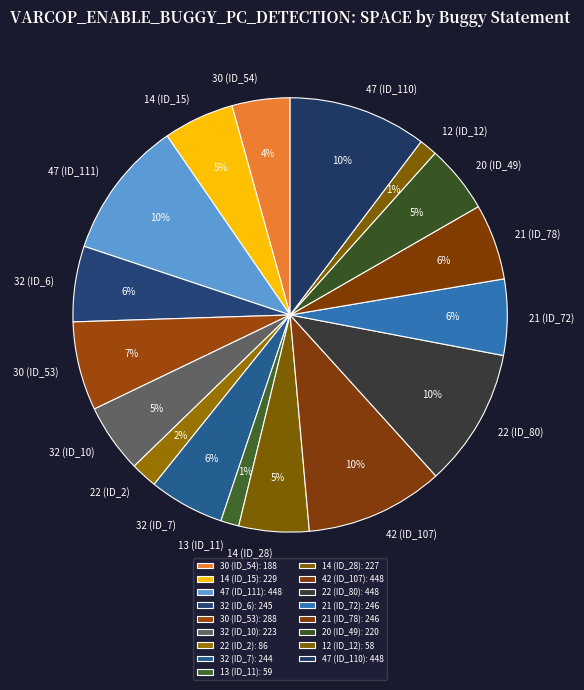

True or false: 21 (ID_78) accounts for 6% of the total.

True